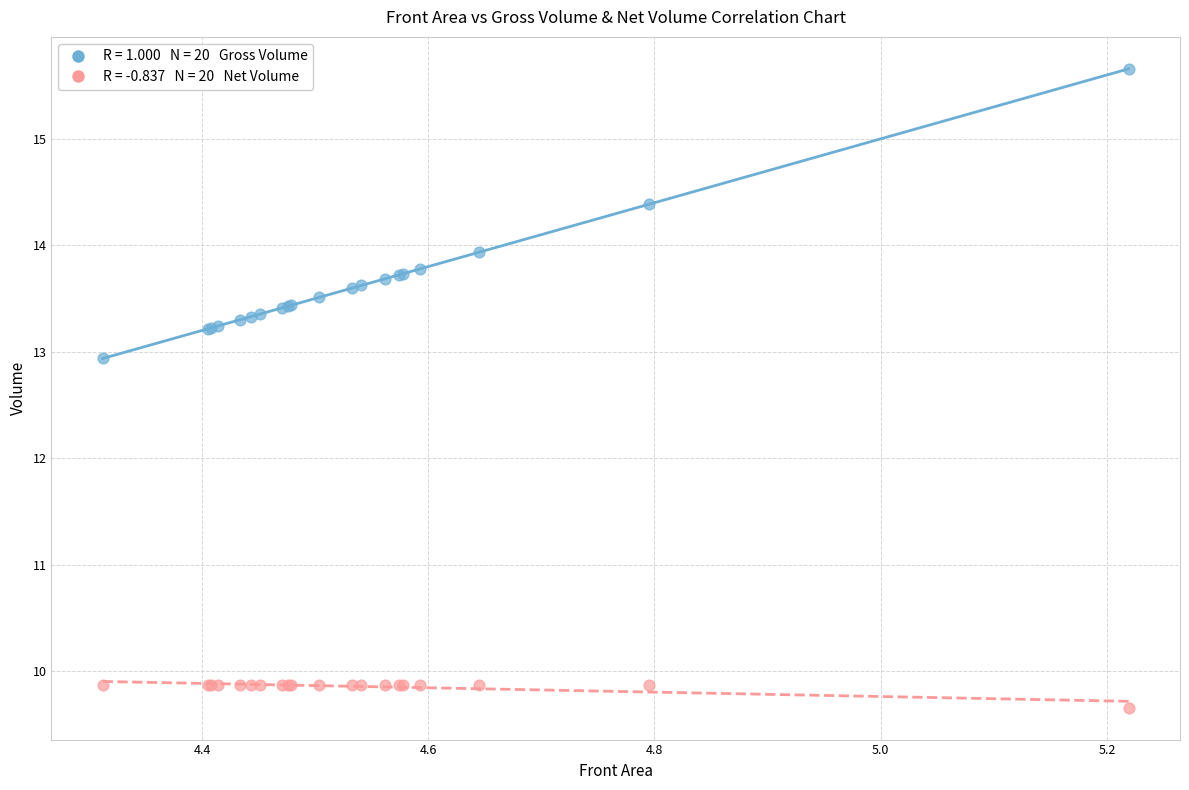

Across all series, what Y value is closest to 12?

12.9